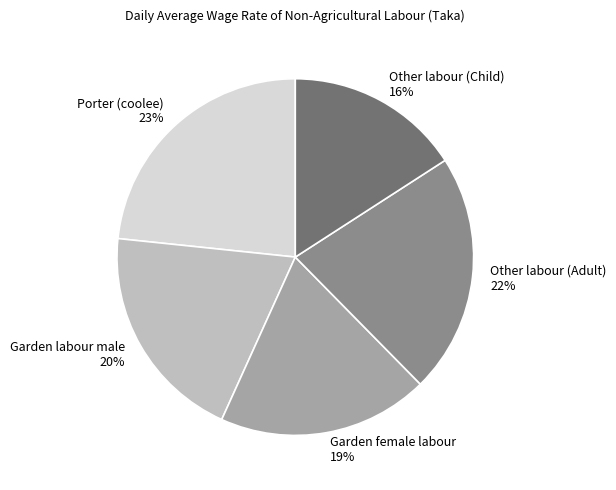

Does any single category account for the majority?

No